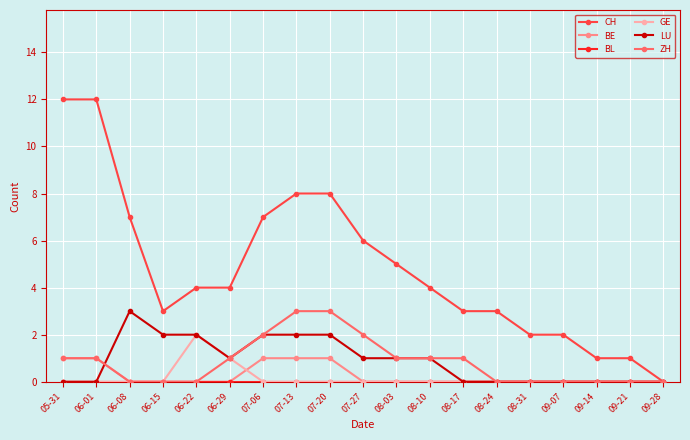

Is it true that CH equals 6 at 06-22?

False